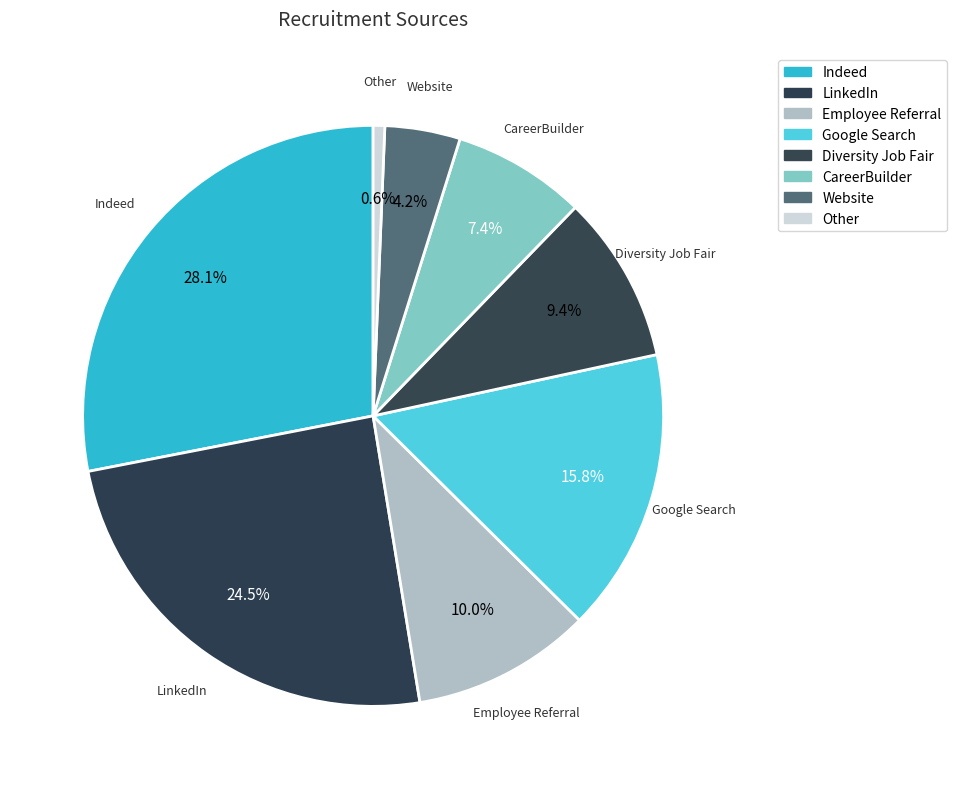

Is it true that Employee Referral is 25% of the pie?

False